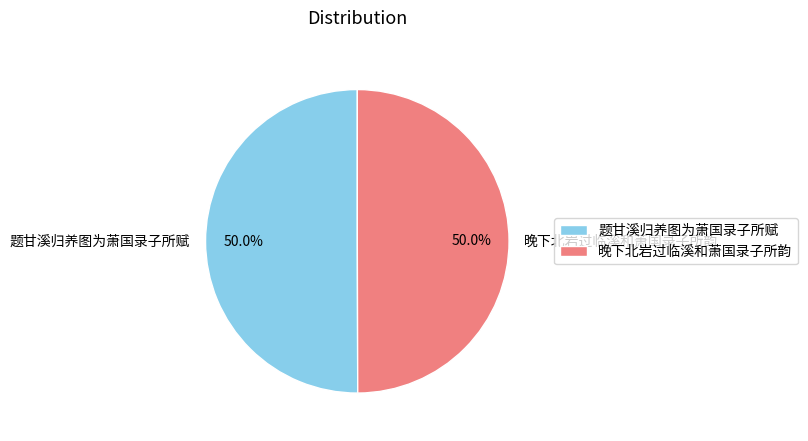

Approximately how many times larger is the value at 晚下北岩过临溪和萧国录子所韵 compared to 题甘溪归养图为萧国录子所赋?

1.0